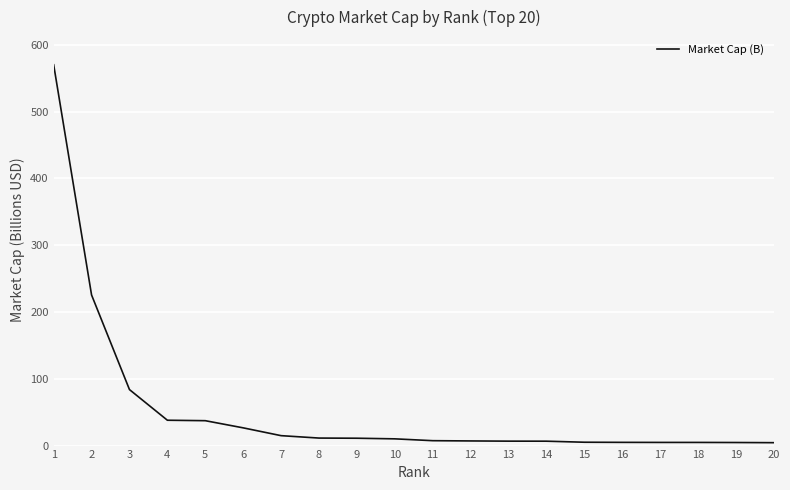

What is the maximum value shown in the chart?

570.0